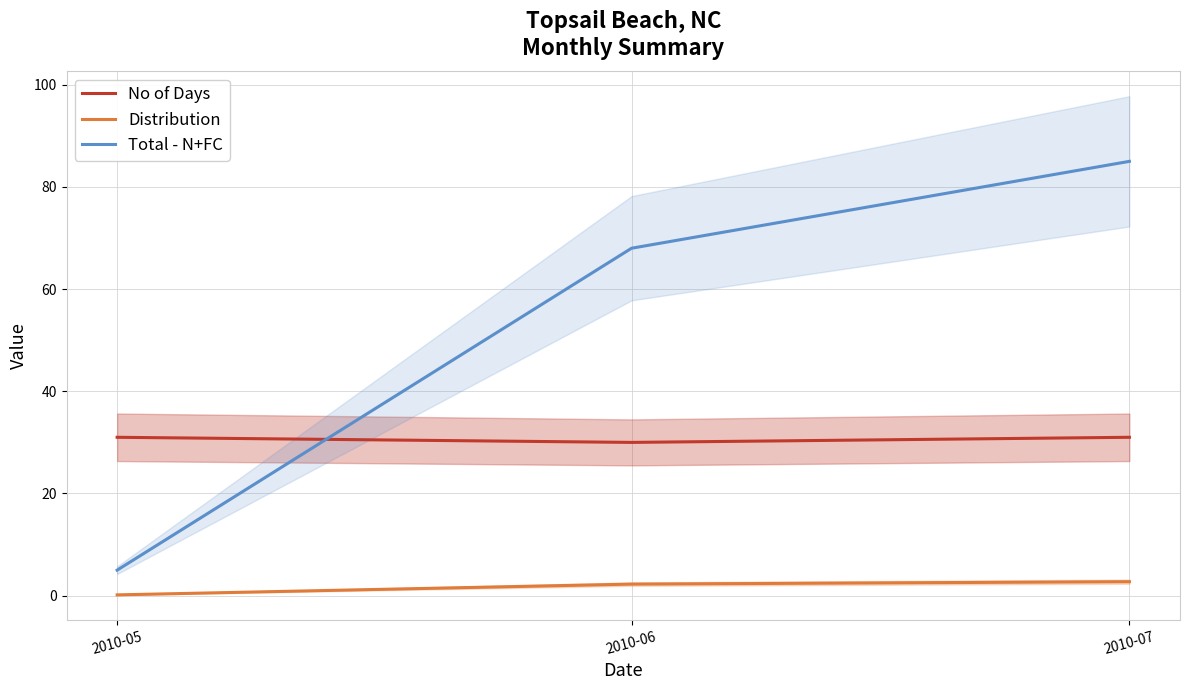

Between 2010-05 and 2010-07, which series saw the biggest shift?

Total - N+FC